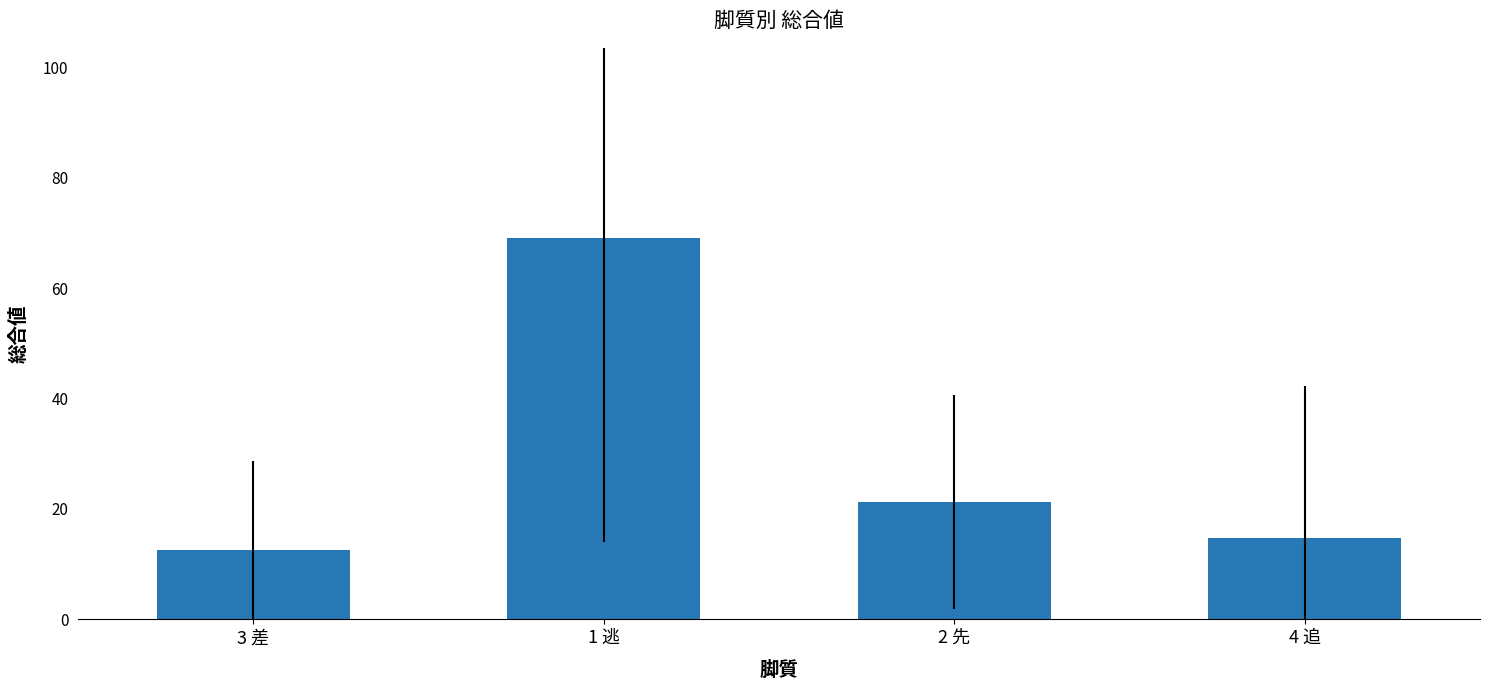

What is the difference between the maximum and minimum values?

56.4